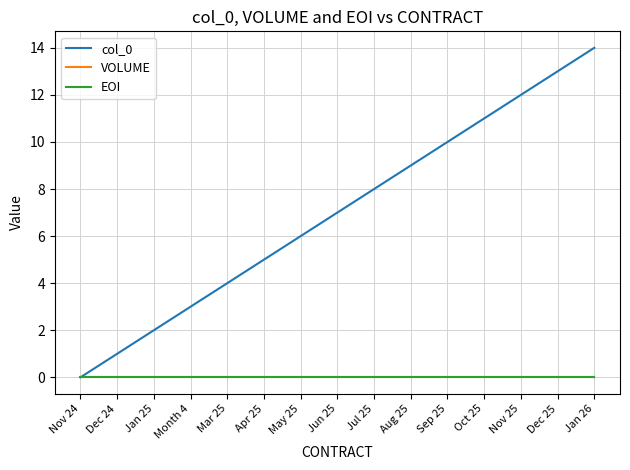

True or false: EOI and VOLUME cross at least once.

False